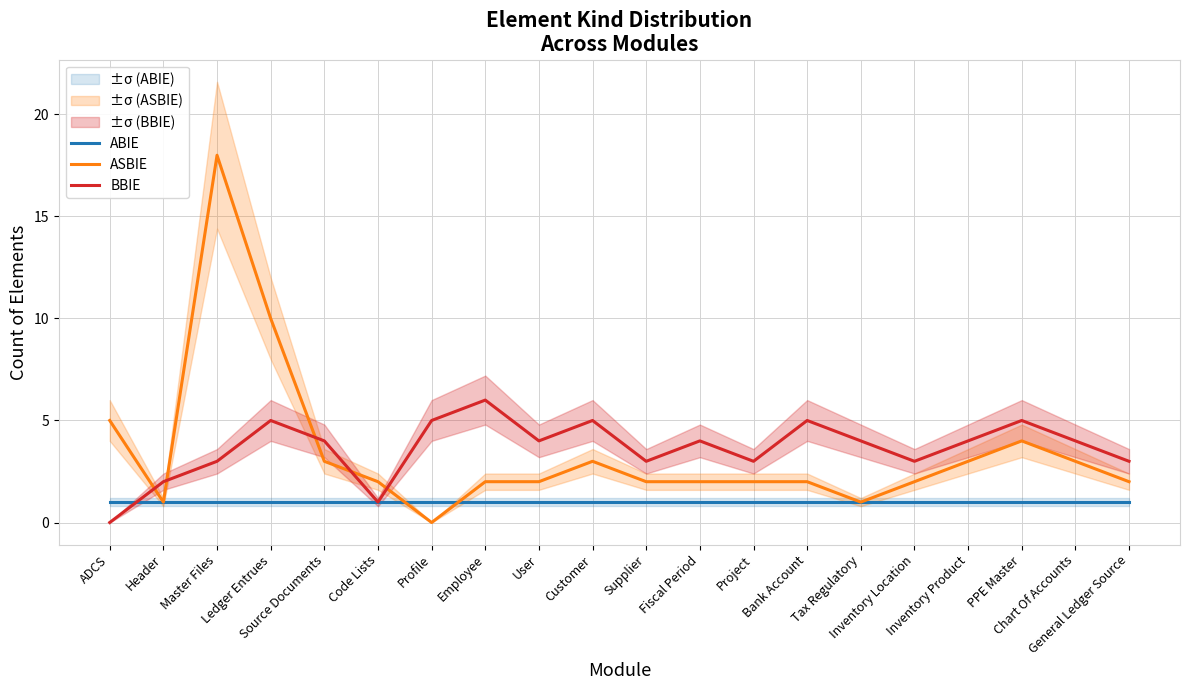

Reading right to left, transcribe all the data shown in this chart.

ABIE: 1	1	1	1	1	1	1	1	1	1	1	1	1	1	1	1	1	1	1	1
ASBIE: 2	3	4	3	2	1	2	2	2	2	3	2	2	0	2	3	10	18	1	5
BBIE: 3	4	5	4	3	4	5	3	4	3	5	4	6	5	1	4	5	3	2	0